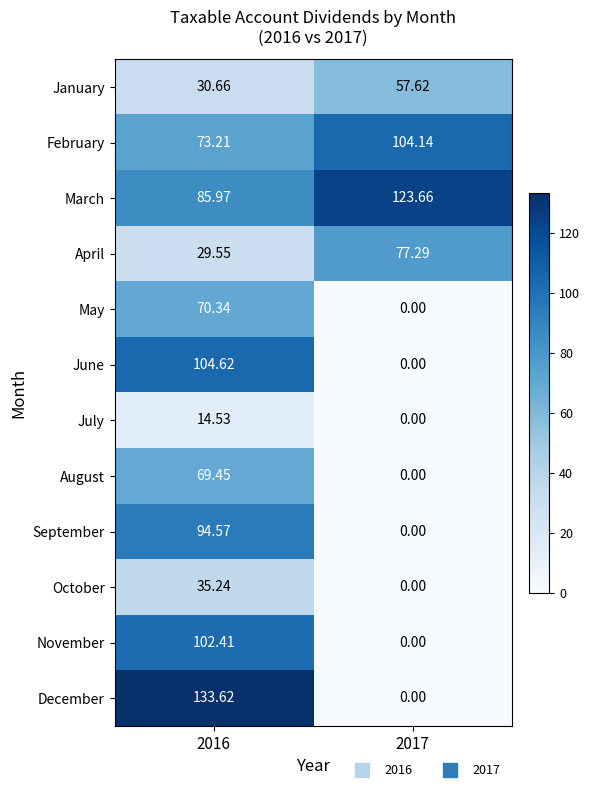

Is the value of March at 2016 greater than the value of February at 2016?

Yes